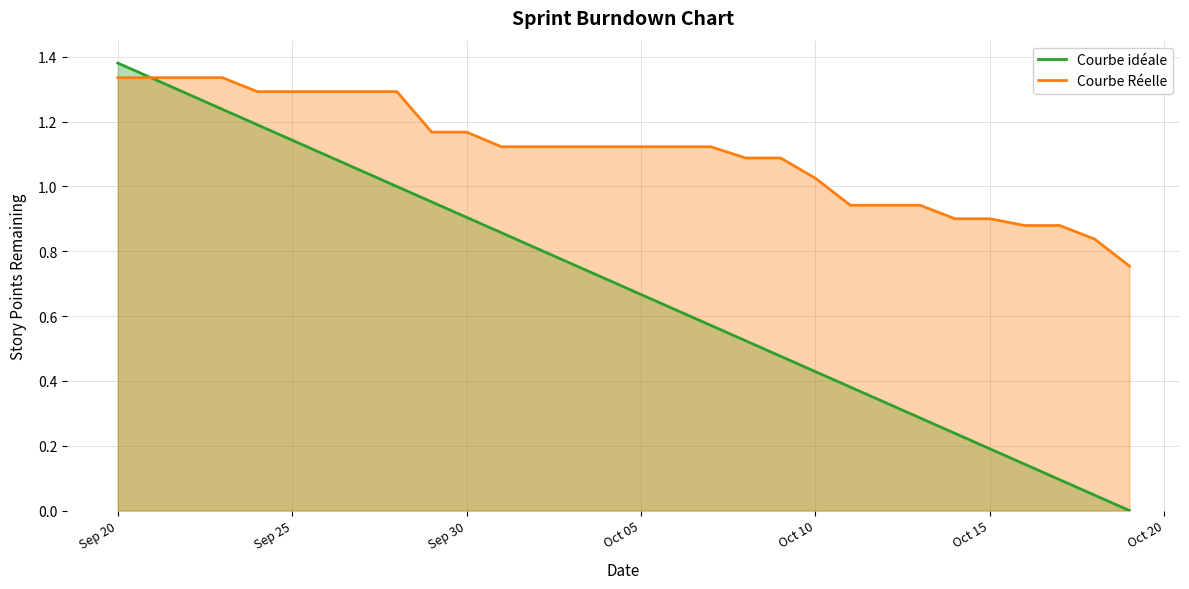

What is the sum of all Courbe ideale values?

20.7